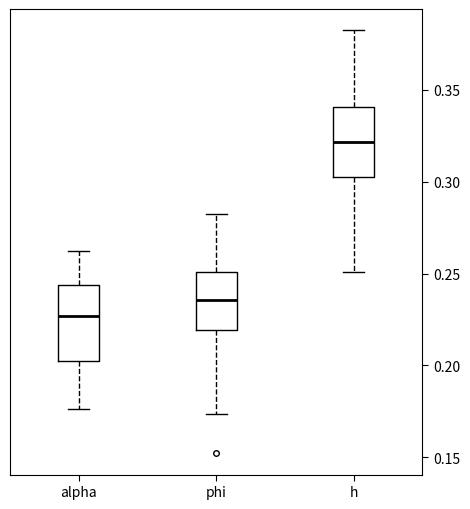

Which box has the lowest median line?

alpha